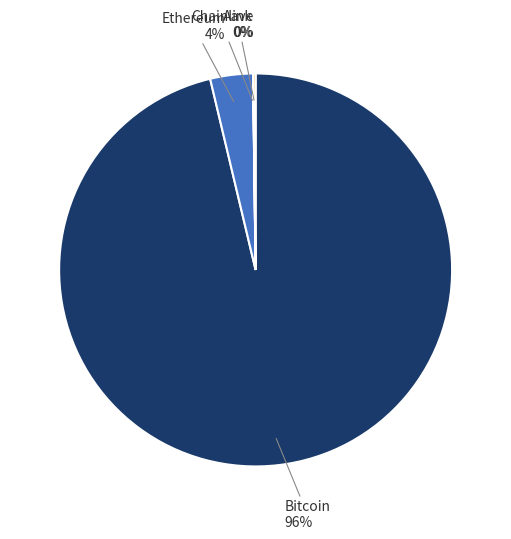

Does any single category account for the majority?

Yes